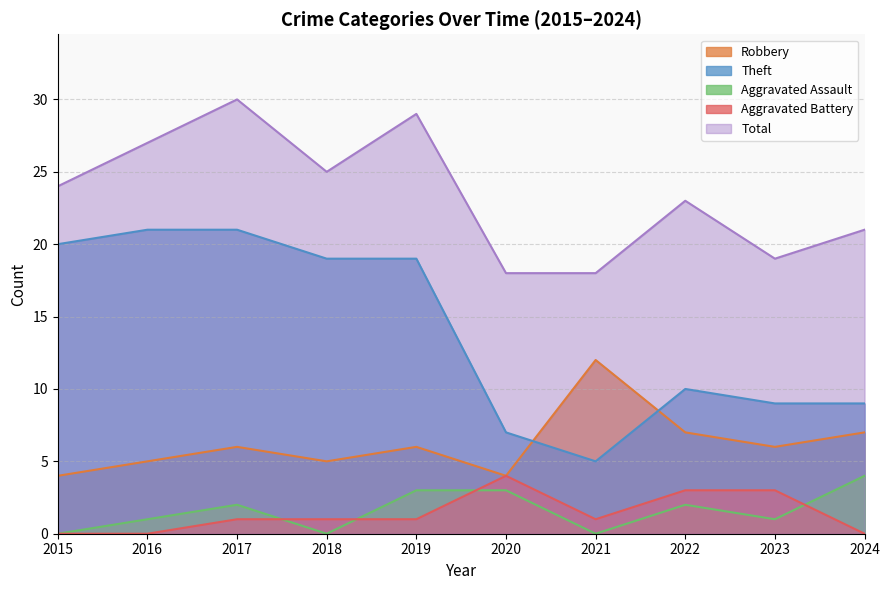

Where does the Theft series first go above 19?

2015